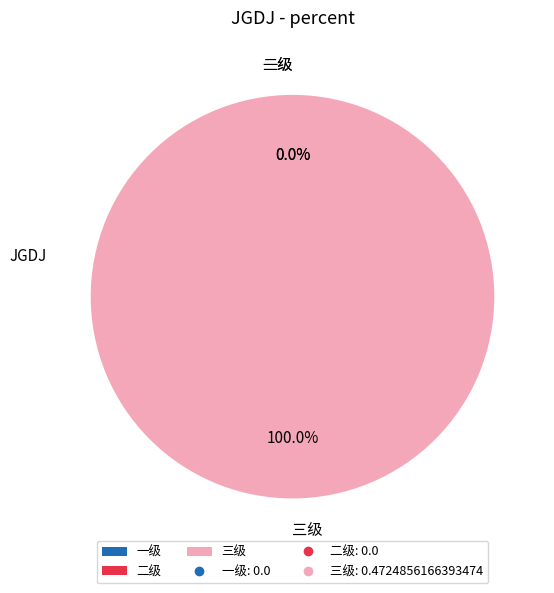

What percentage is the 三级 slice, to the nearest percent?

100%